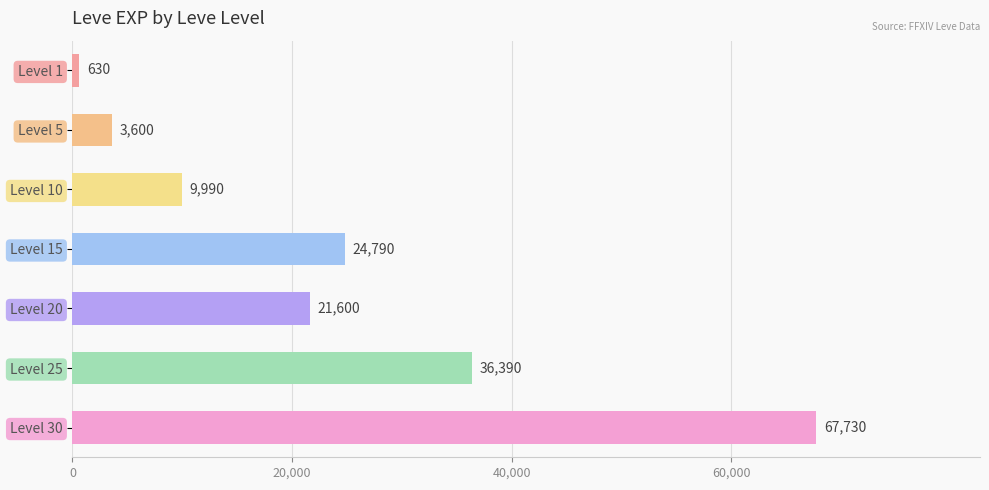

The value at Level 1 is 630. True or false?

True